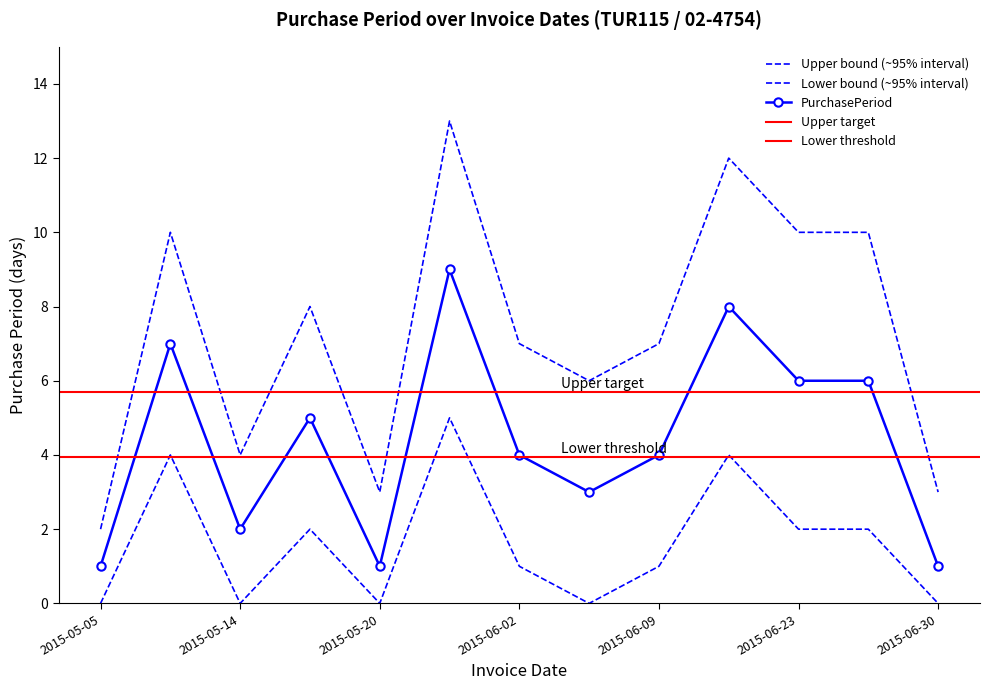

Rank the categories by value from highest to lowest.

2015-05-29, 2015-06-17, 2015-05-12, 2015-06-23, 2015-06-29, 2015-05-19, 2015-06-02, 2015-06-09, 2015-06-05, 2015-05-14, 2015-05-05, 2015-05-20, 2015-06-30